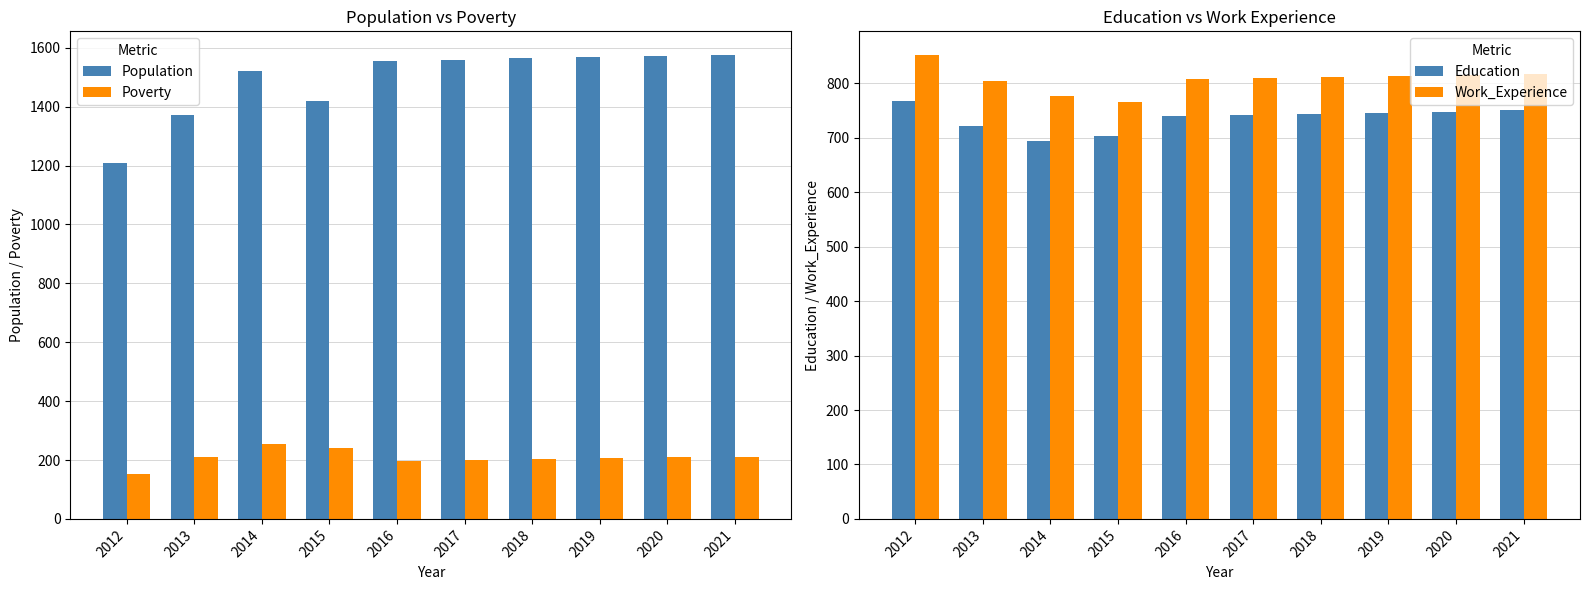

What is the lowest value of the Poverty series?

154